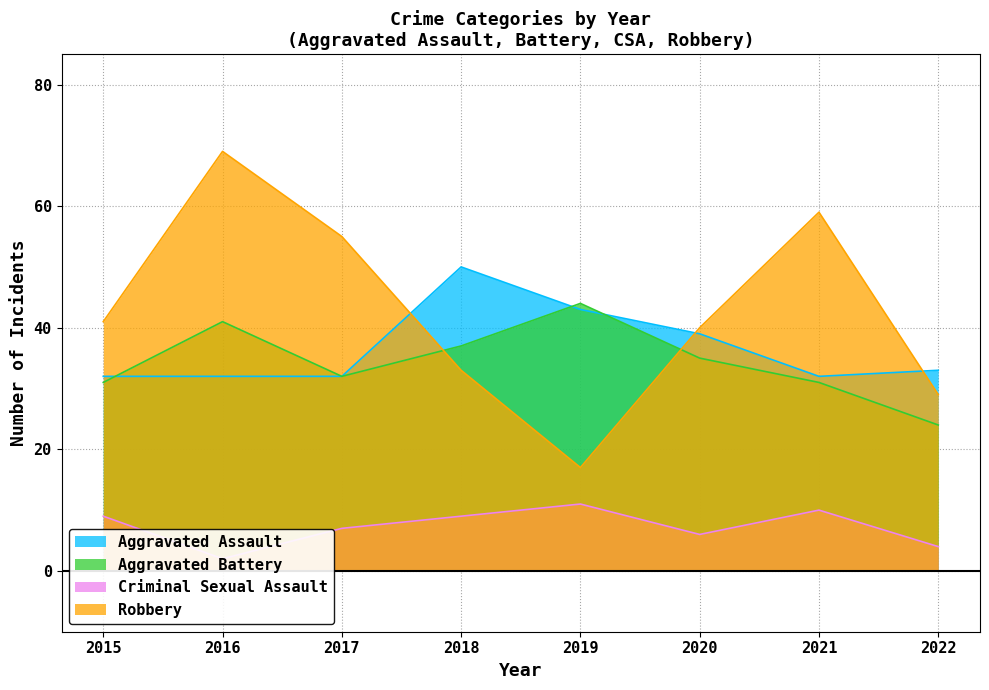

The value of Aggravated Assault at 2019 is 62. True or false?

False